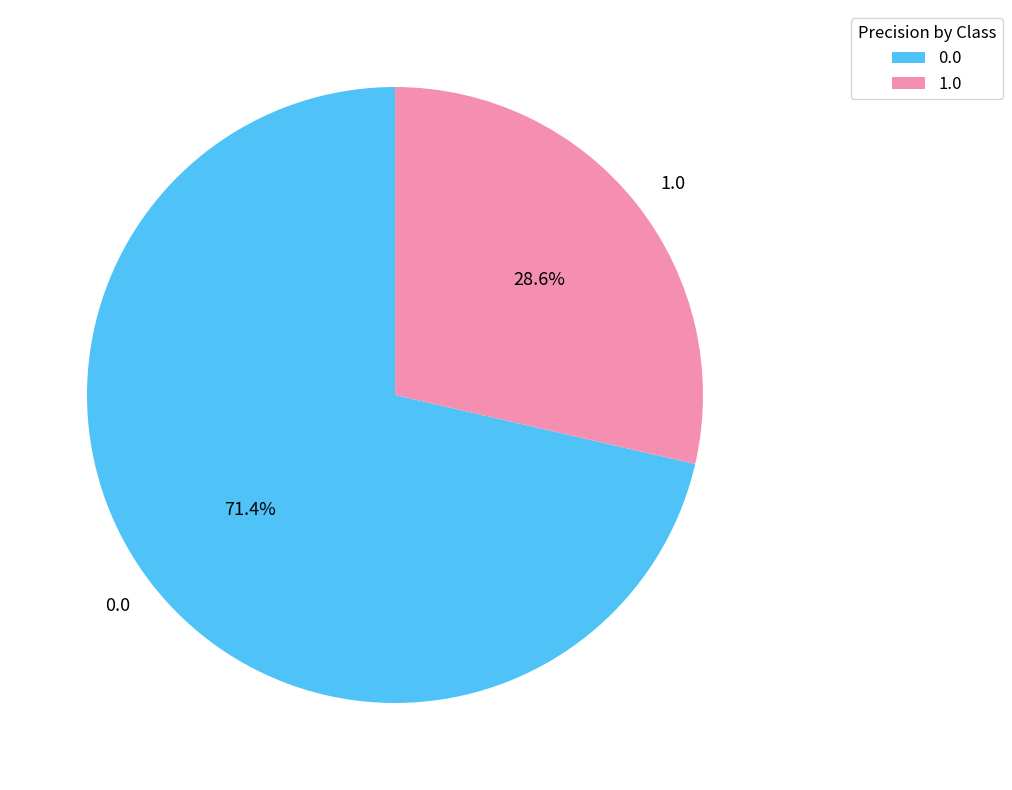

How many segments does this pie chart have?

2